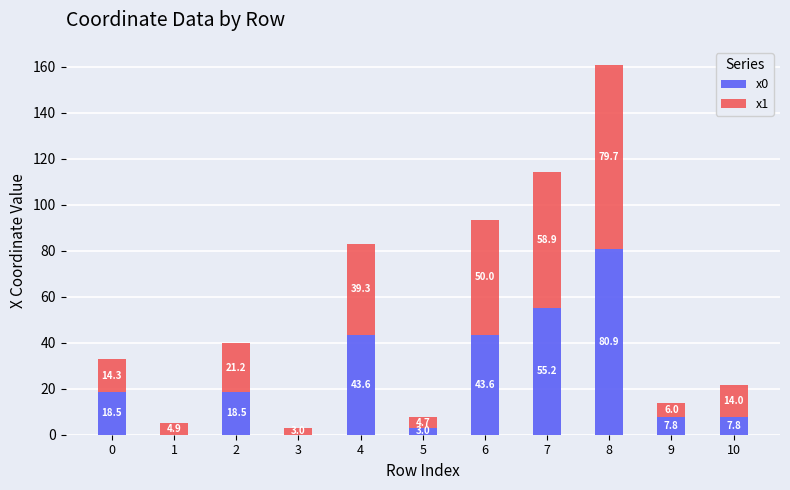

The value of x0 at 9 is 7.8. True or false?

True